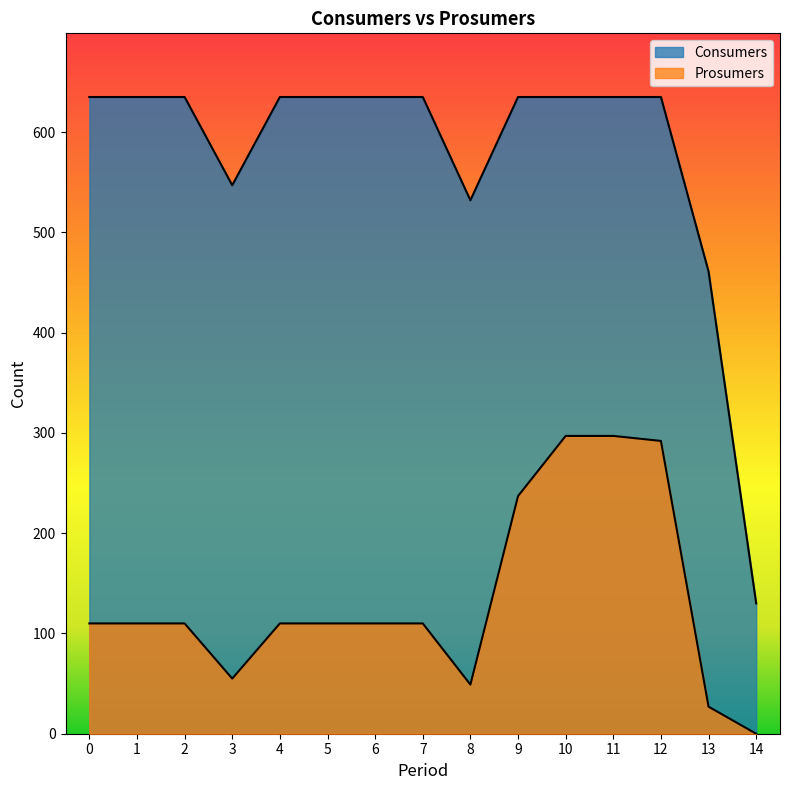

Reading right to left, transcribe all the data shown in this chart.

Consumers: 14=130	13=461	12=635	11=635	10=635	9=635	8=532	7=635	6=635	5=635	4=635	3=547	2=635	1=635	0=635
Prosumers: 14=0	13=27	12=292	11=297	10=297	9=237	8=49	7=110	6=110	5=110	4=110	3=55	2=110	1=110	0=110